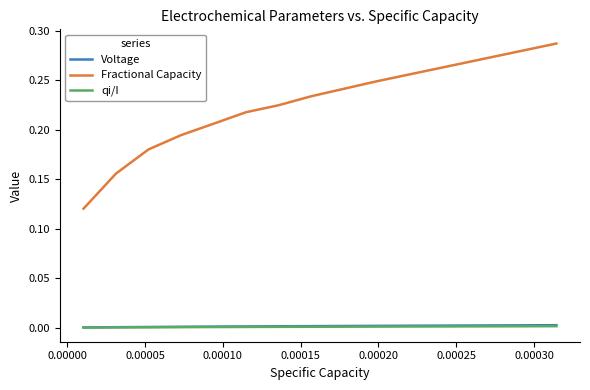

Which series has the widest spread of values?

Fractional Capacity